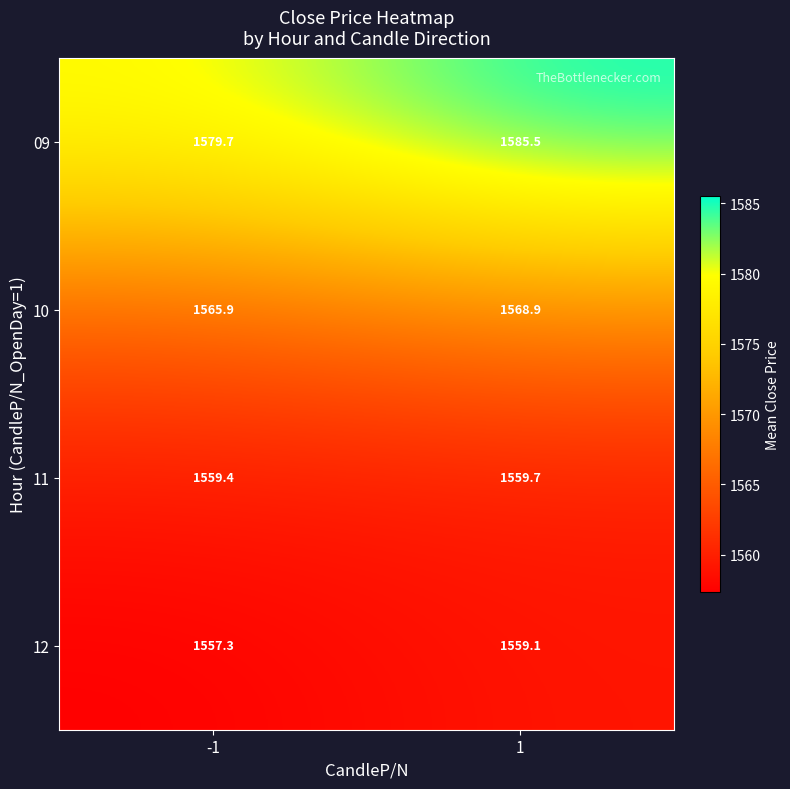

What is the difference between the maximum and minimum values in the 11 series?

0.3